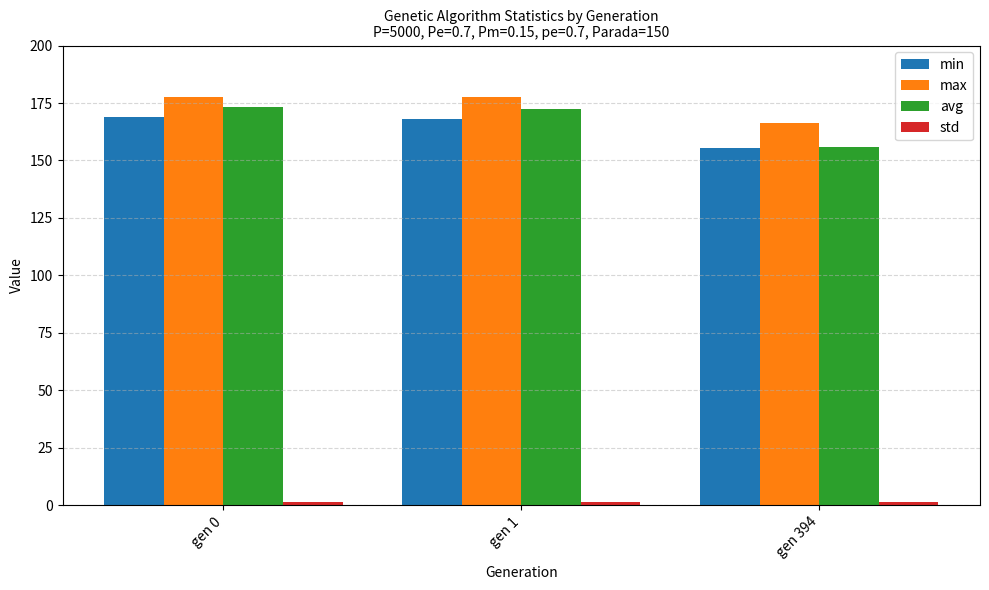

Count the number of categories in the chart.

3